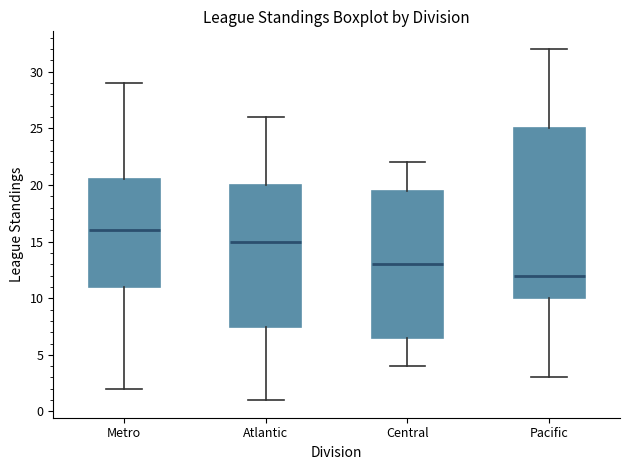

Which box's median line is the highest?

Metro